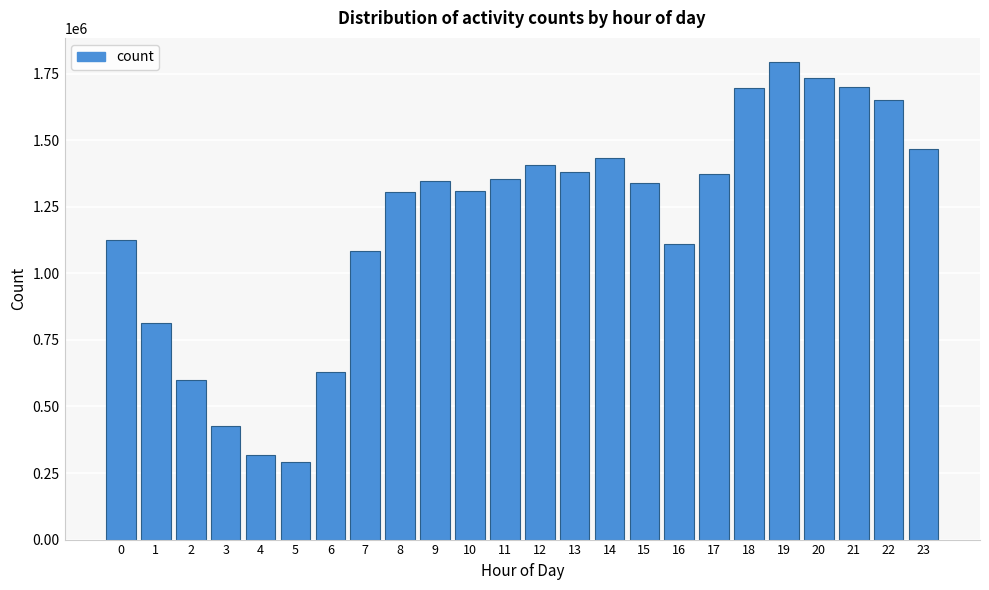

Approximately how many times larger is the value at 9 compared to 1?

1.7